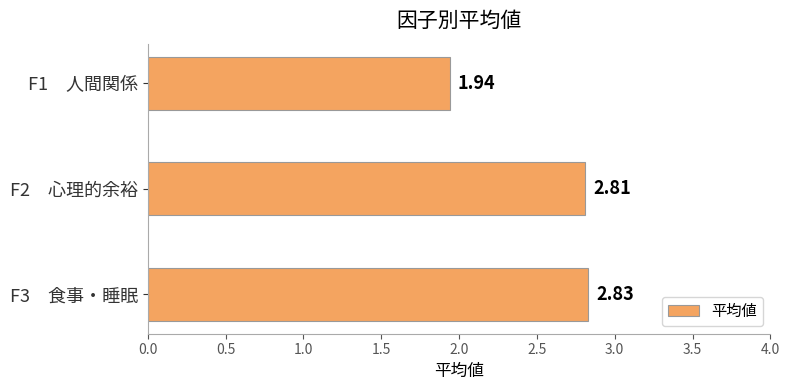

Count the number of values greater than 2.

2